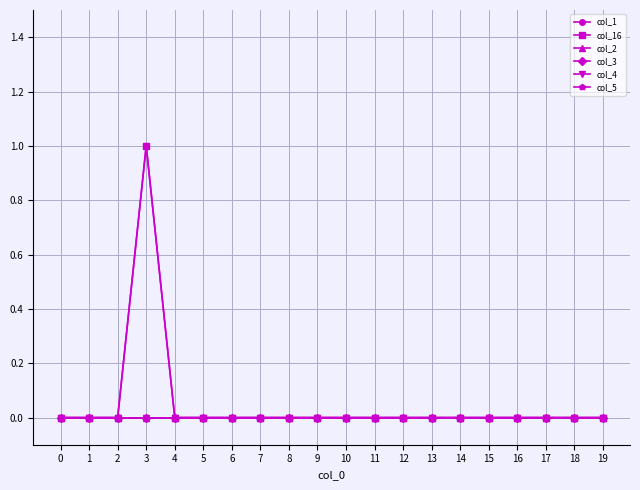

True or false: col_2 and col_1 cross at least once.

False